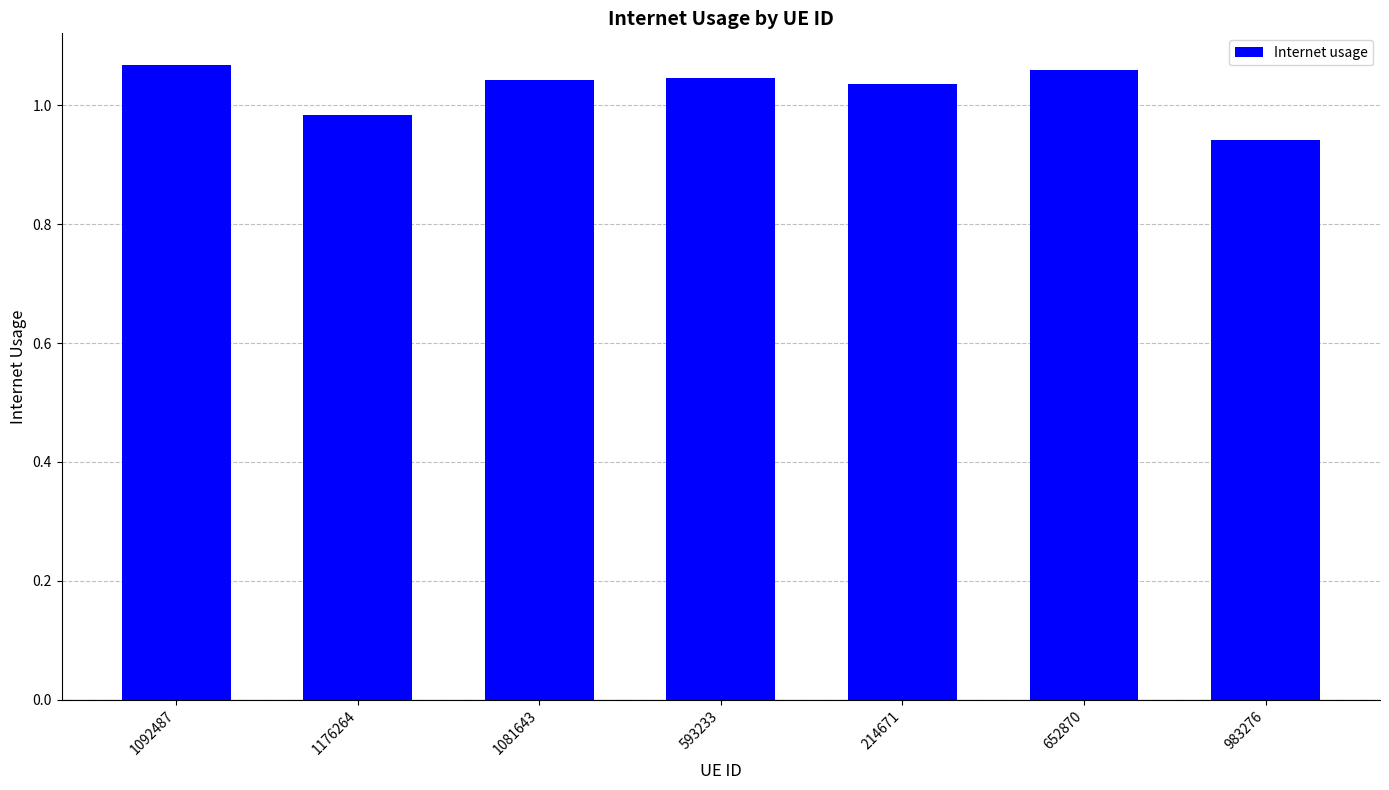

Which category has the lowest value across all series?

983276